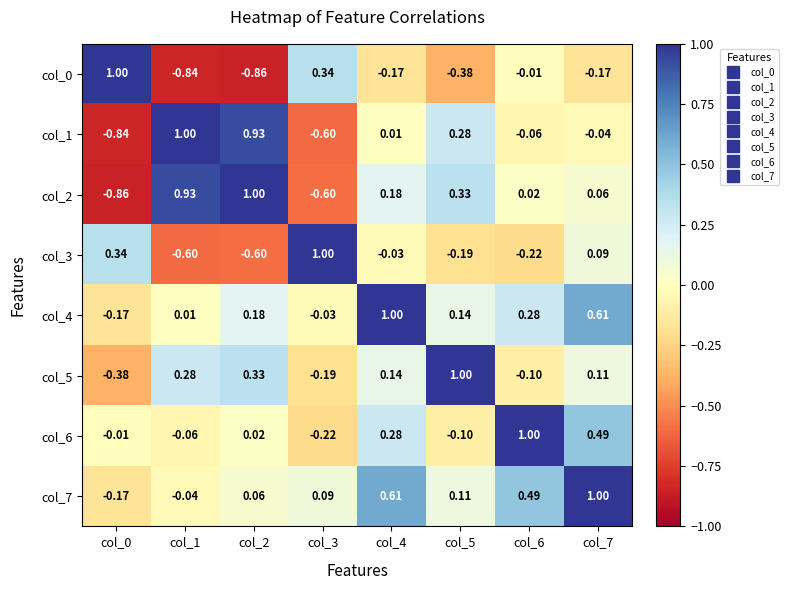

At which category is the sum across all series the highest?

col_7